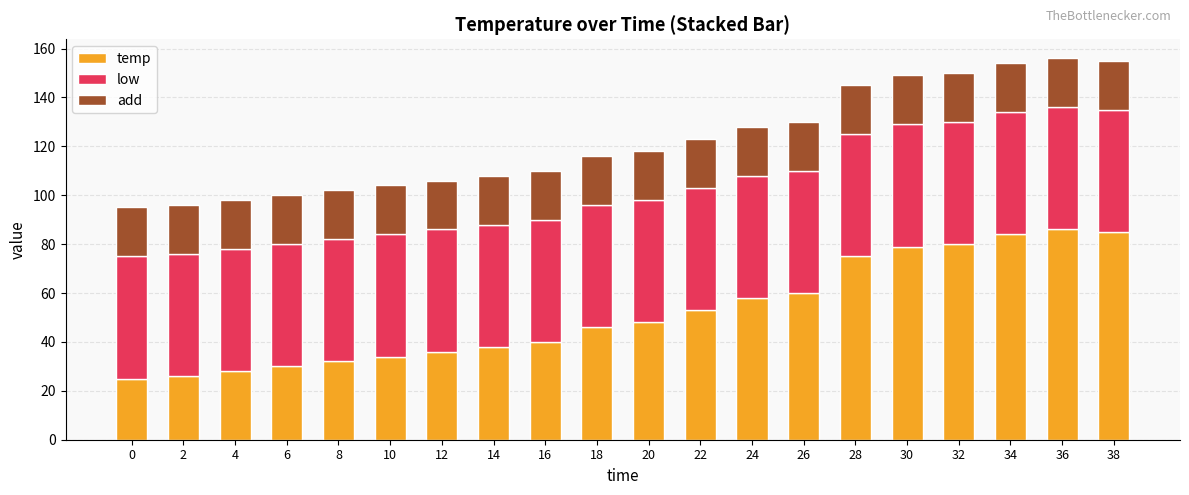

What is the maximum value for temp?

86